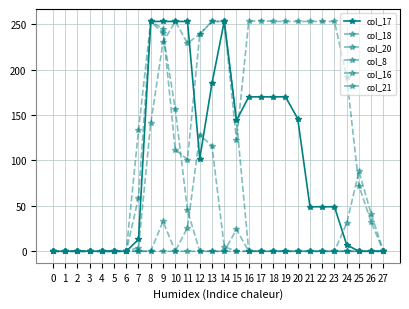

How many values in the col_17 series are below 49?

12